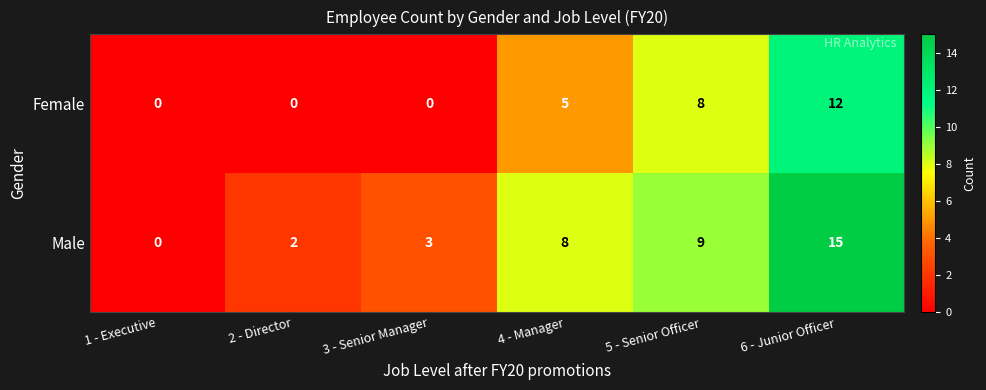

The value of Male at 3 - Senior Manager is 3. True or false?

True